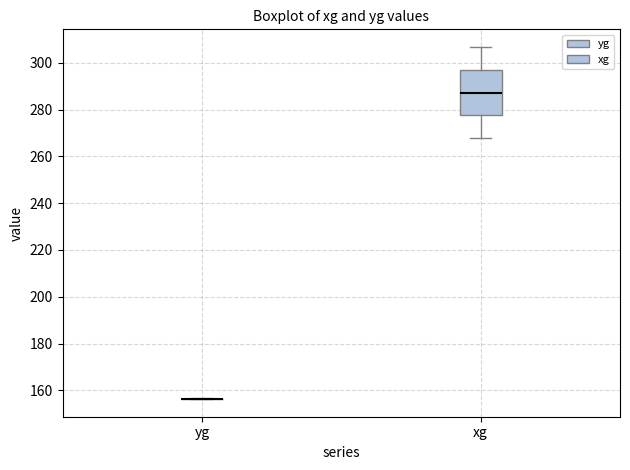

Which box is the tallest, from its lower edge to its upper edge?

xg